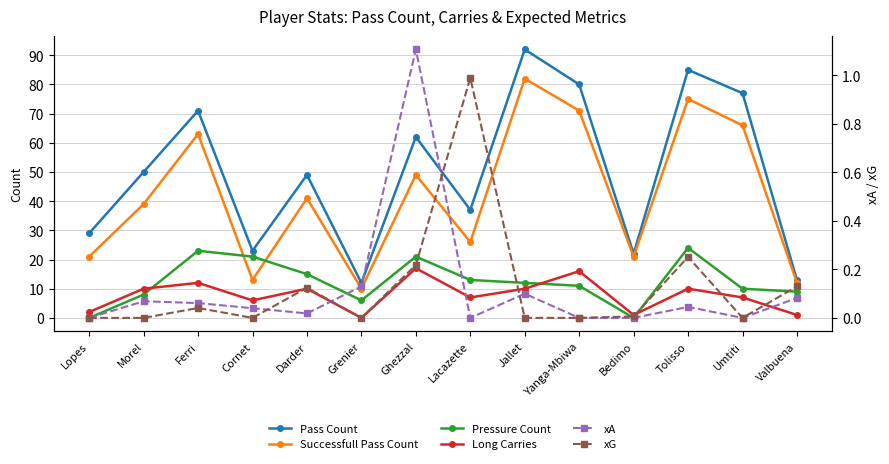

The value of Pressure Count at Cornet is 21.0. True or false?

True